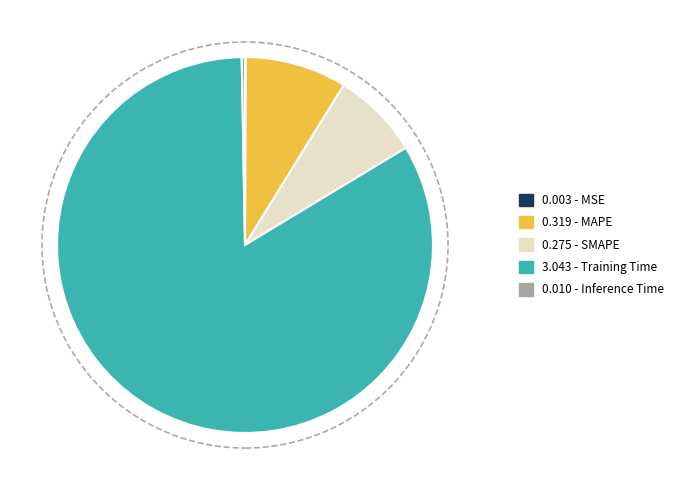

Is there a majority slice in this chart?

Yes